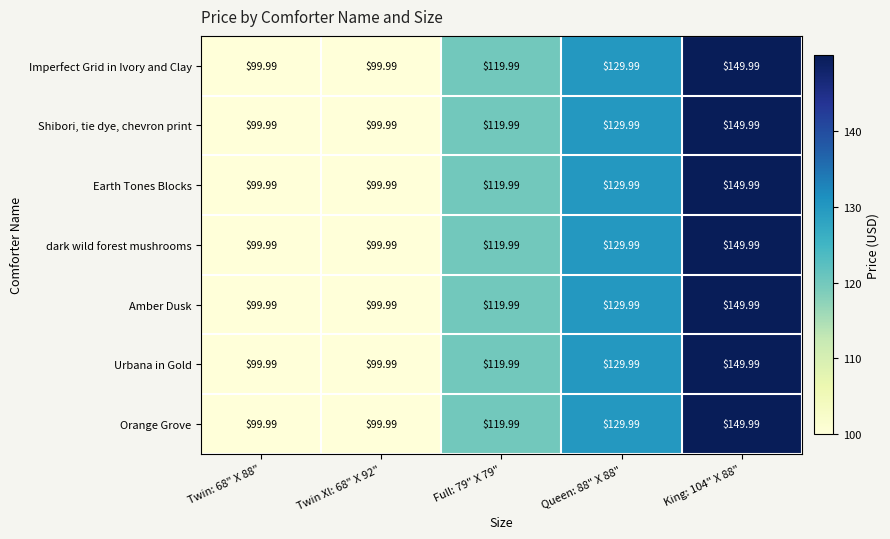

Is the value of Amber Dusk at Twin: 68" X 88" greater than the value of Shibori, tie dye, chevron print at Queen: 88" X 88"?

No